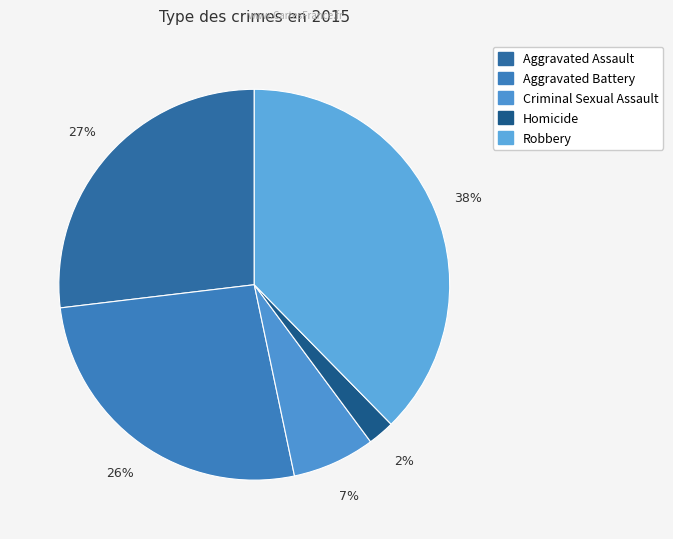

Does Criminal Sexual Assault represent more than half of the total?

No